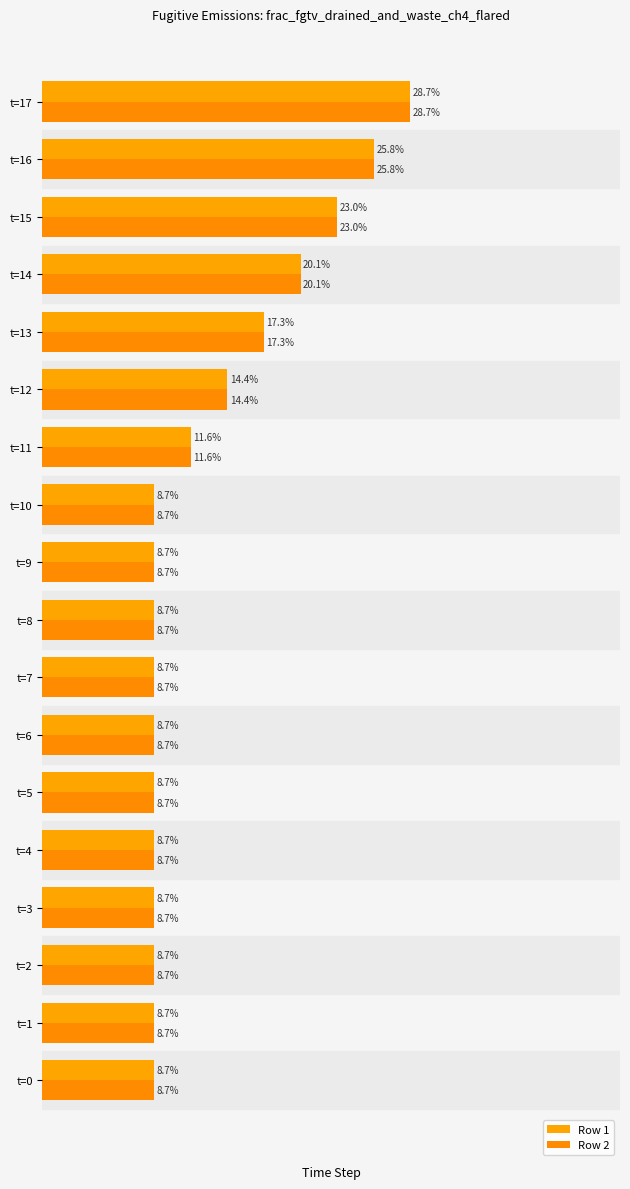

What is the difference between the maximum and minimum values in the Row 2 series?

0.2